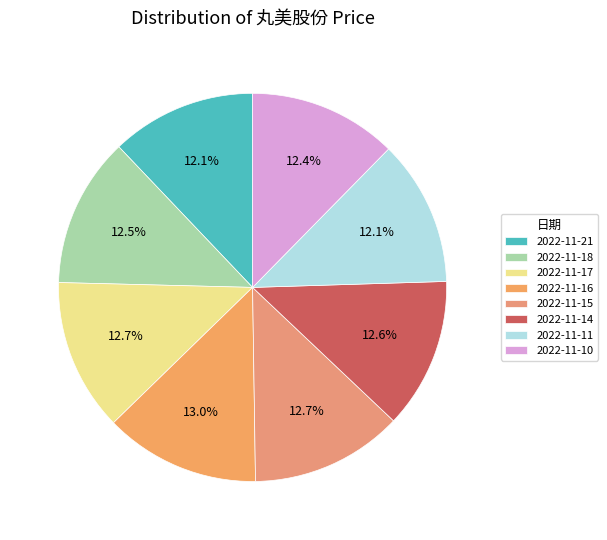

True or false: 2022-11-10 accounts for 12% of the total.

True